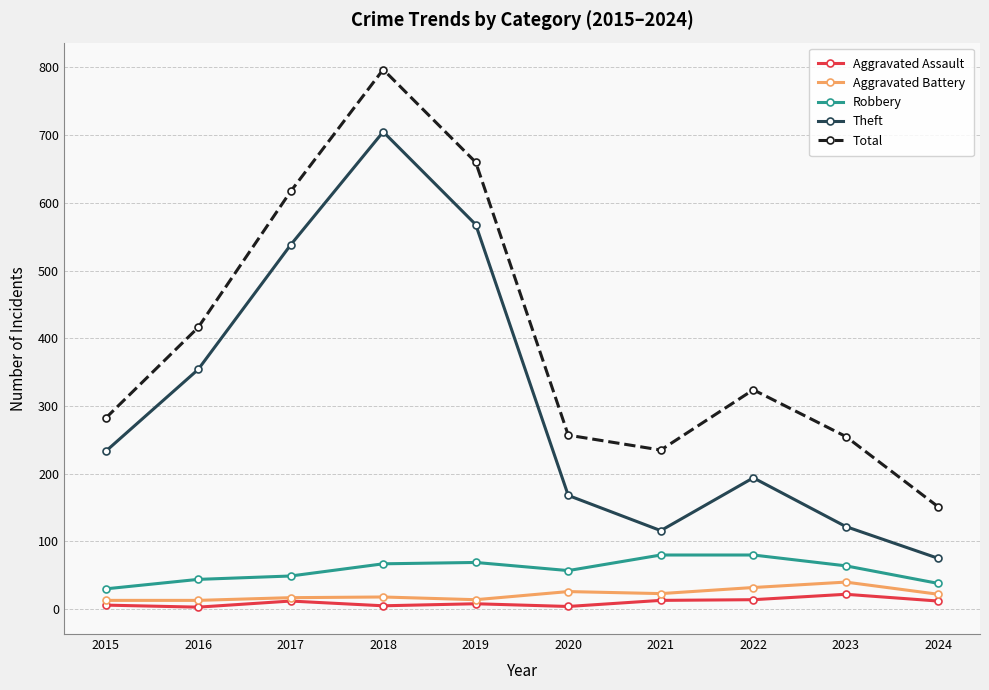

What are all the series names shown in the legend?

Aggravated Assault, Aggravated Battery, Robbery, Theft, Total